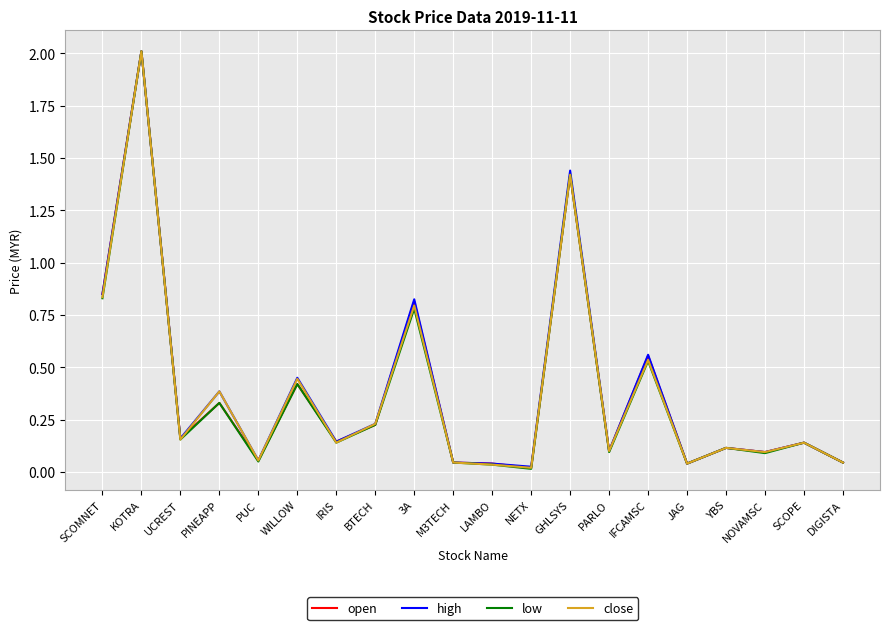

True or false: high has a value of 0.1 at NOVAMSC.

True